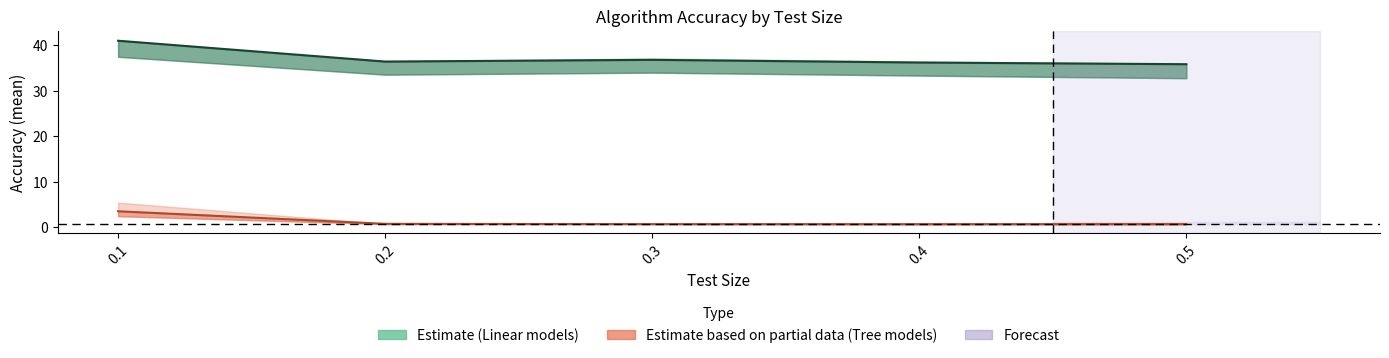

How many lines are shown in the chart?

2